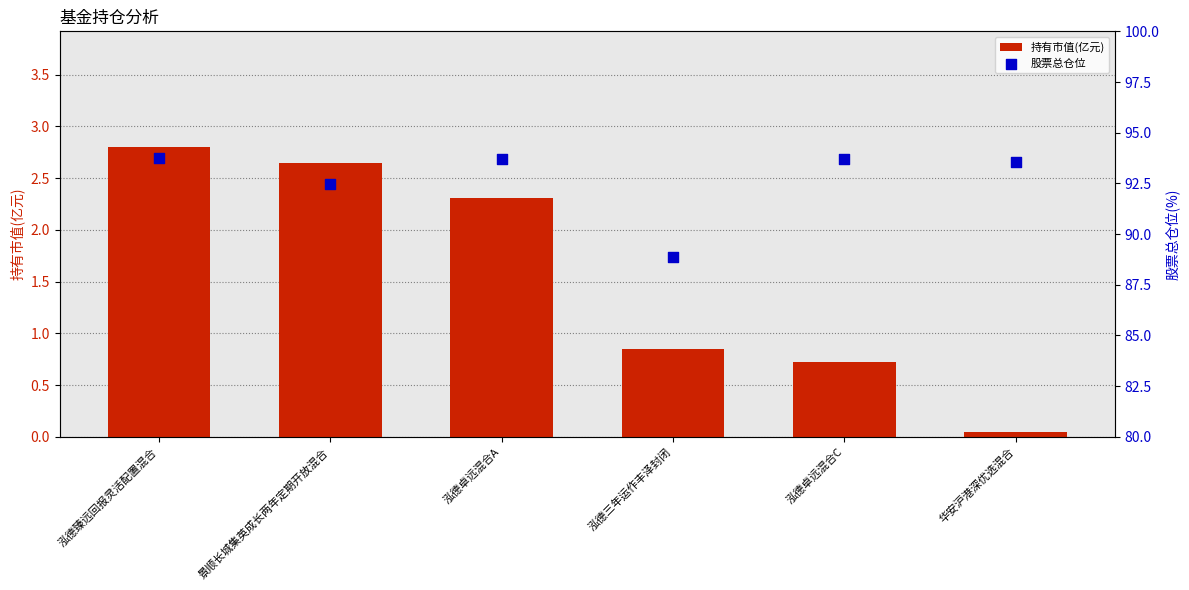

Which series reaches the maximum Y coordinate?

股票总仓位